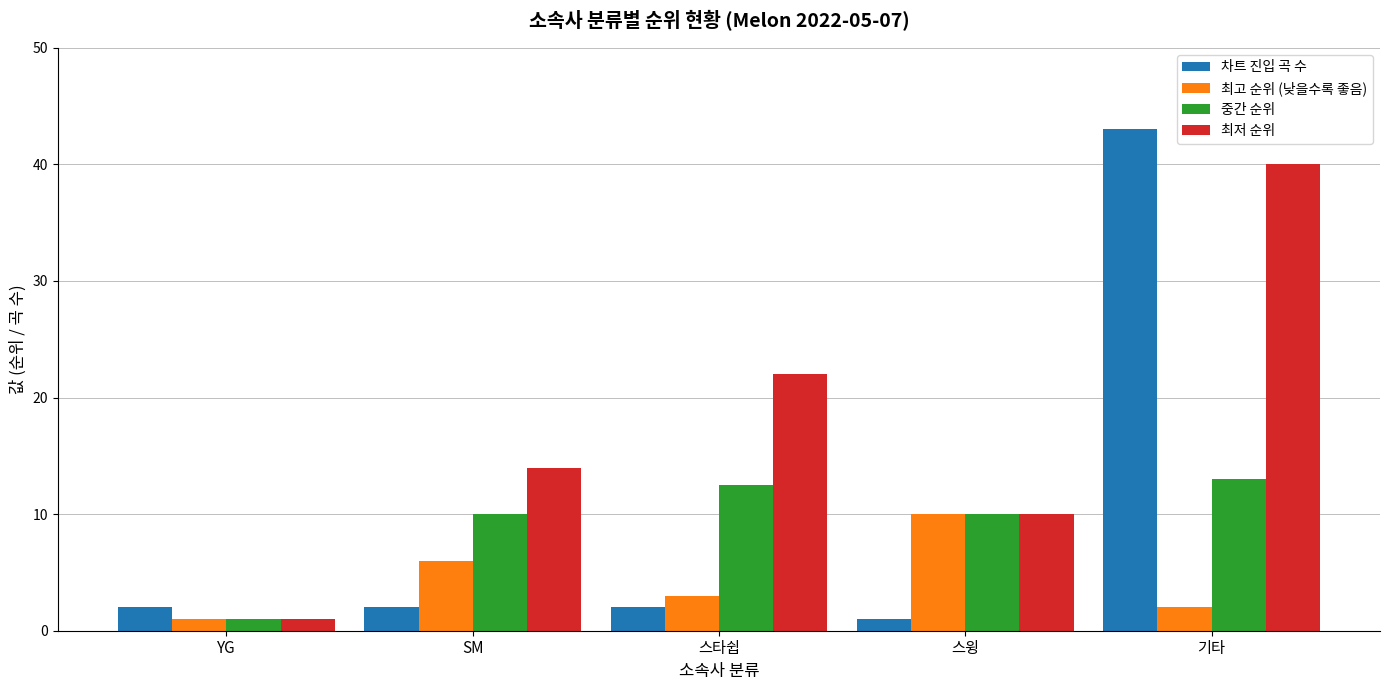

Rank the series by their maximum value, from lowest to highest.

최고 순위 (낮을수록 좋음), 중간 순위, 최저 순위, 차트 진입 곡 수